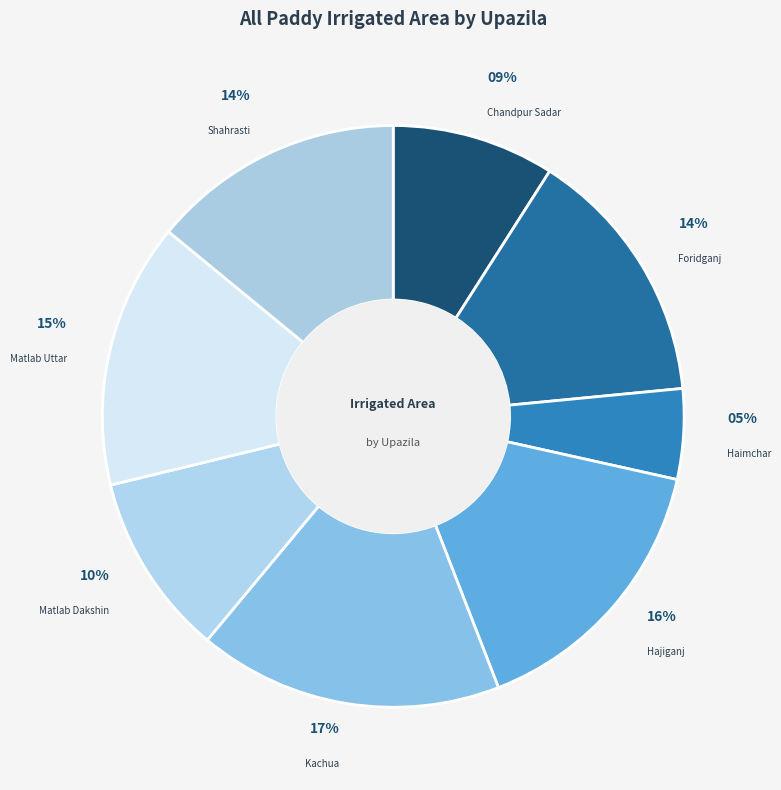

True or false: Matlab Uttar accounts for 15% of the total.

True